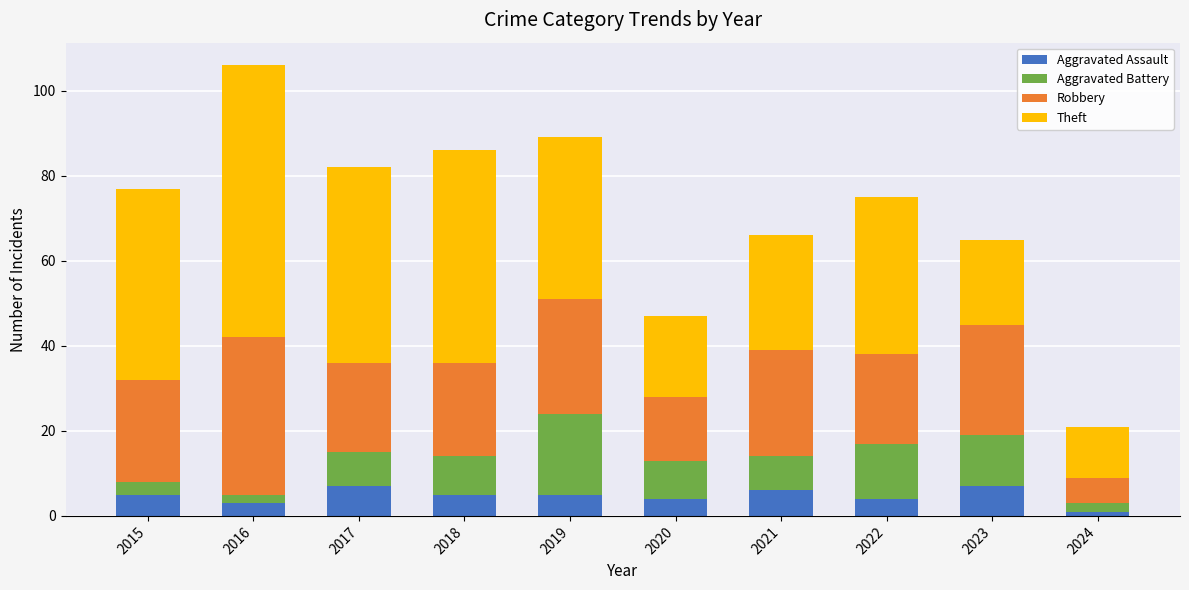

Read the Aggravated Assault value at 2015.

5